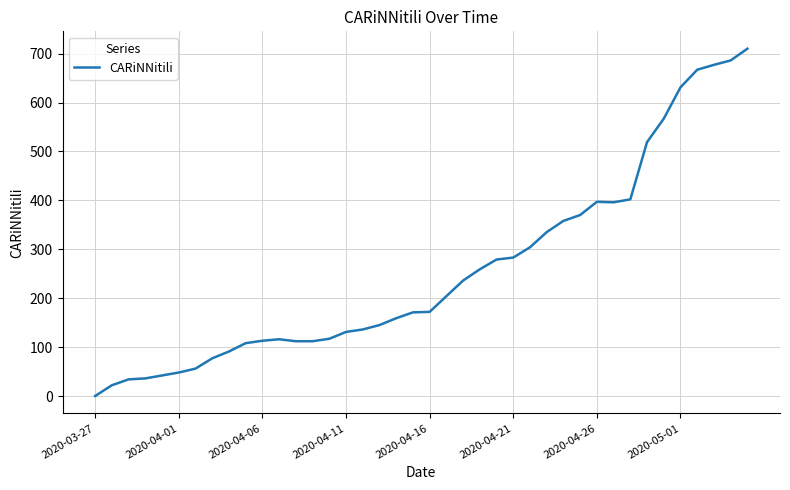

What is the difference between the maximum and minimum values?

710